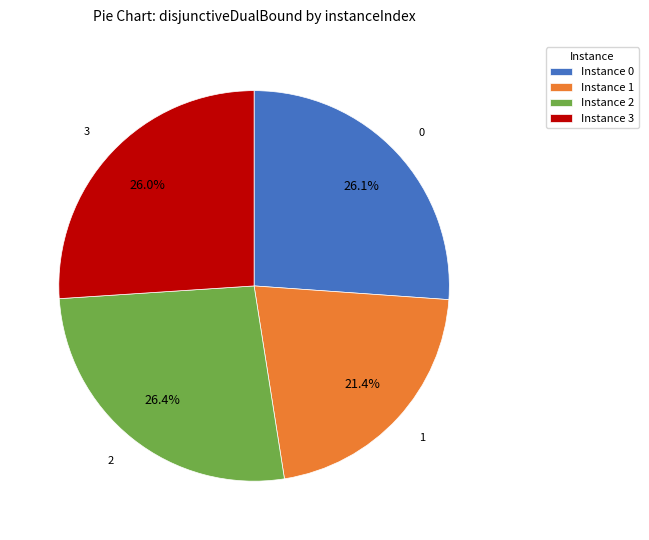

Which slice is the smallest?

Instance 1